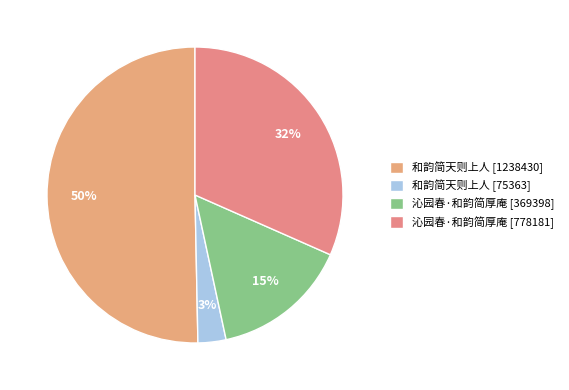

Rank the categories by value from lowest to highest.

和韵简天则上人 [75363], 沁园春·和韵简厚庵 [369398], 沁园春·和韵简厚庵 [778181], 和韵简天则上人 [1238430]